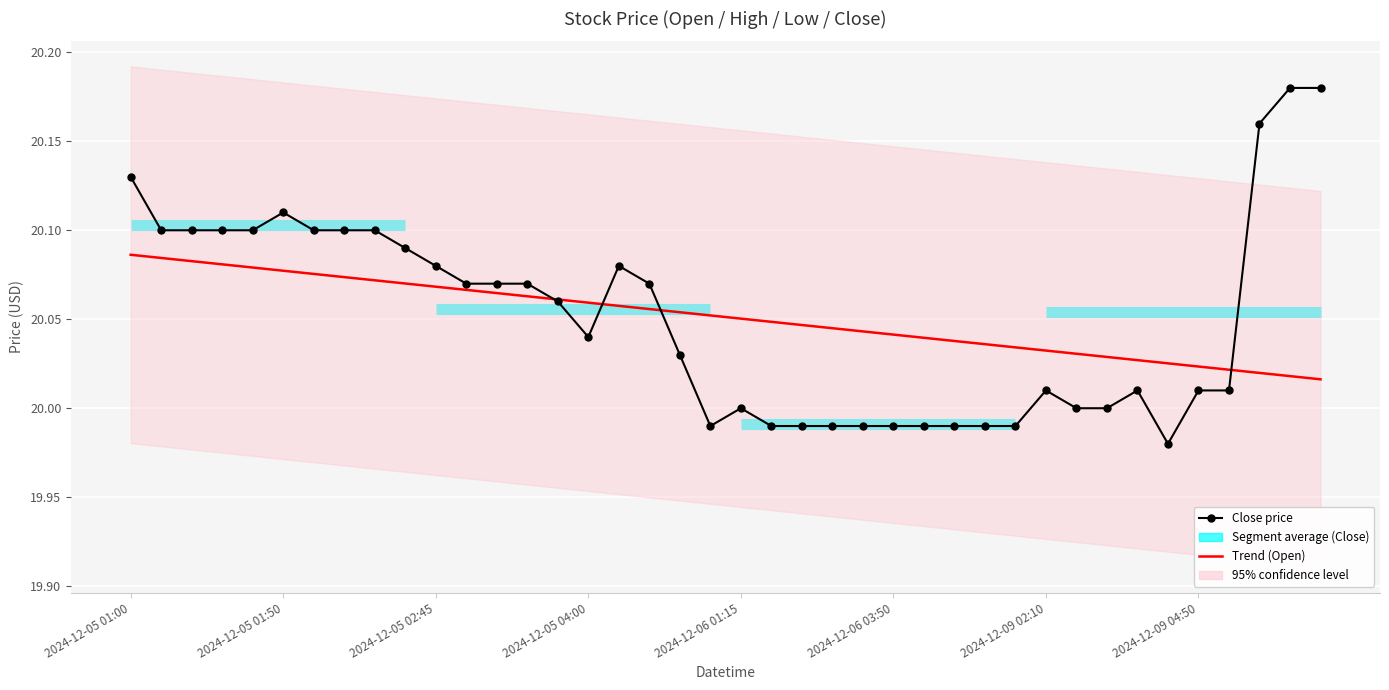

Which category has the highest value in the Trend (Open) series?

2024-12-05 01:00